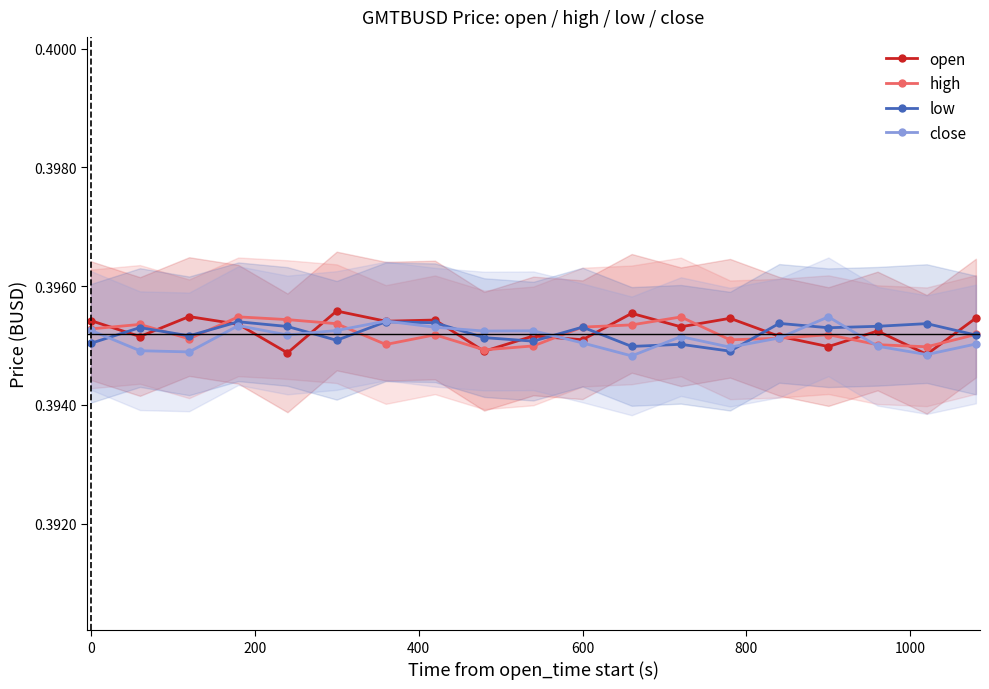

Which series ends up on top after the final intersection of high and open?

open